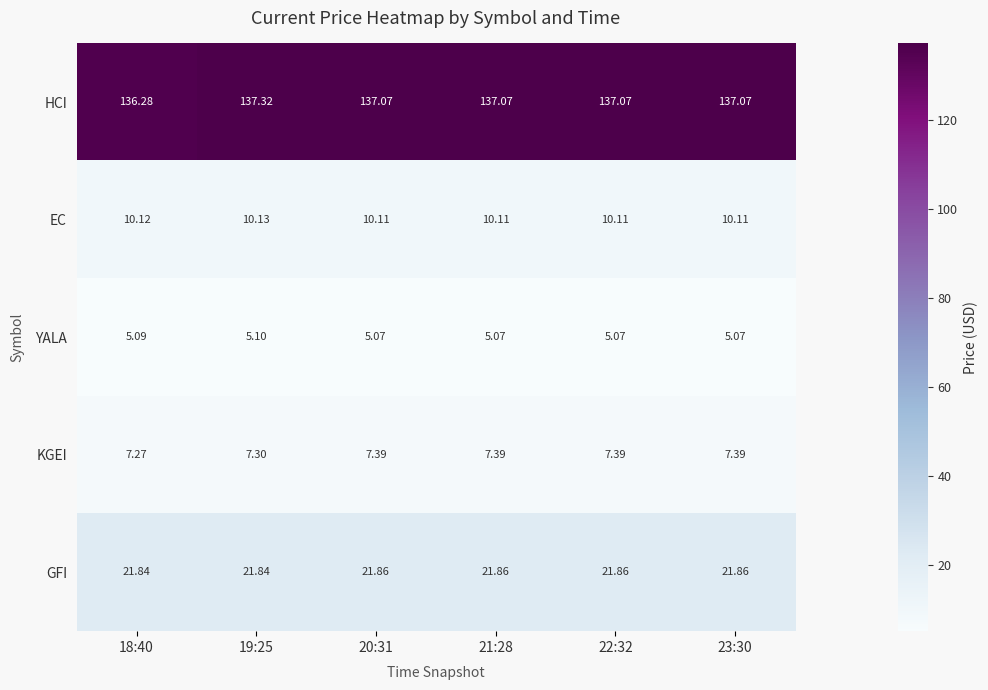

List the series in order of their peak value, lowest first.

YALA, KGEI, EC, GFI, HCI